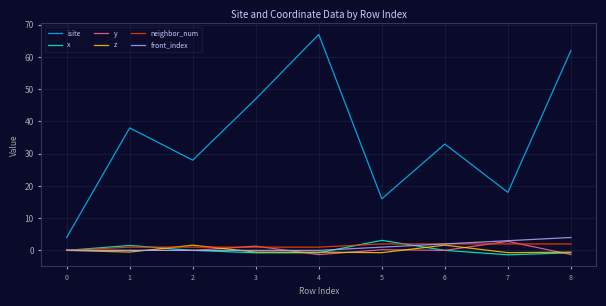

The value of x at 0 is 0.0. True or false?

True